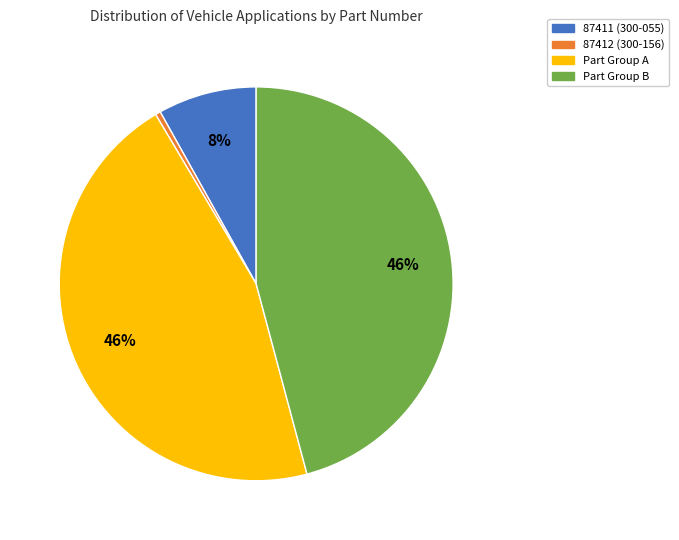

Is it true that 87411 (300-055) is 8% of the pie?

True